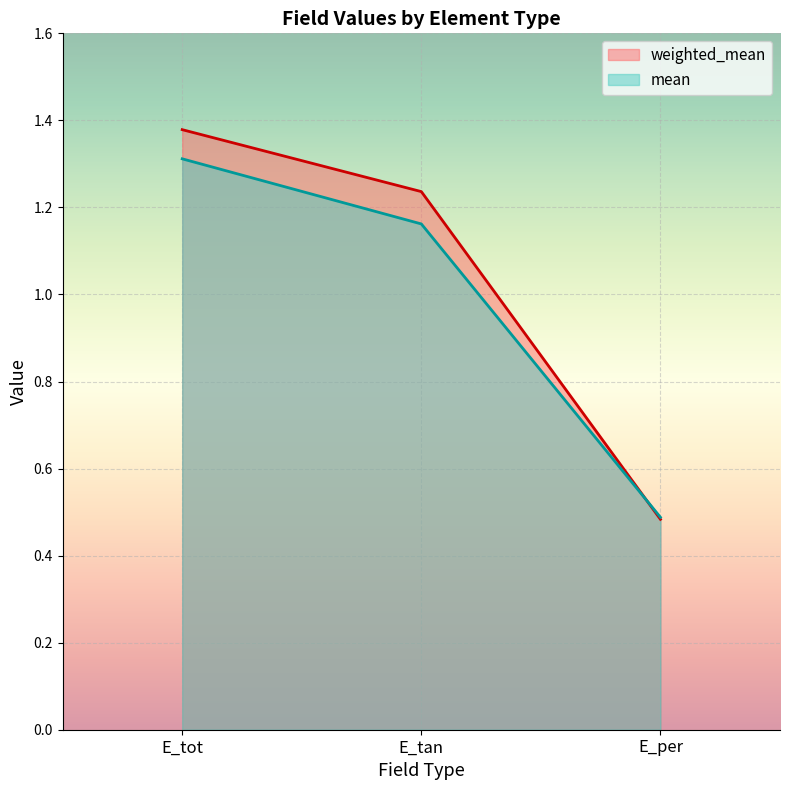

Read the mean value at E_tot.

1.3